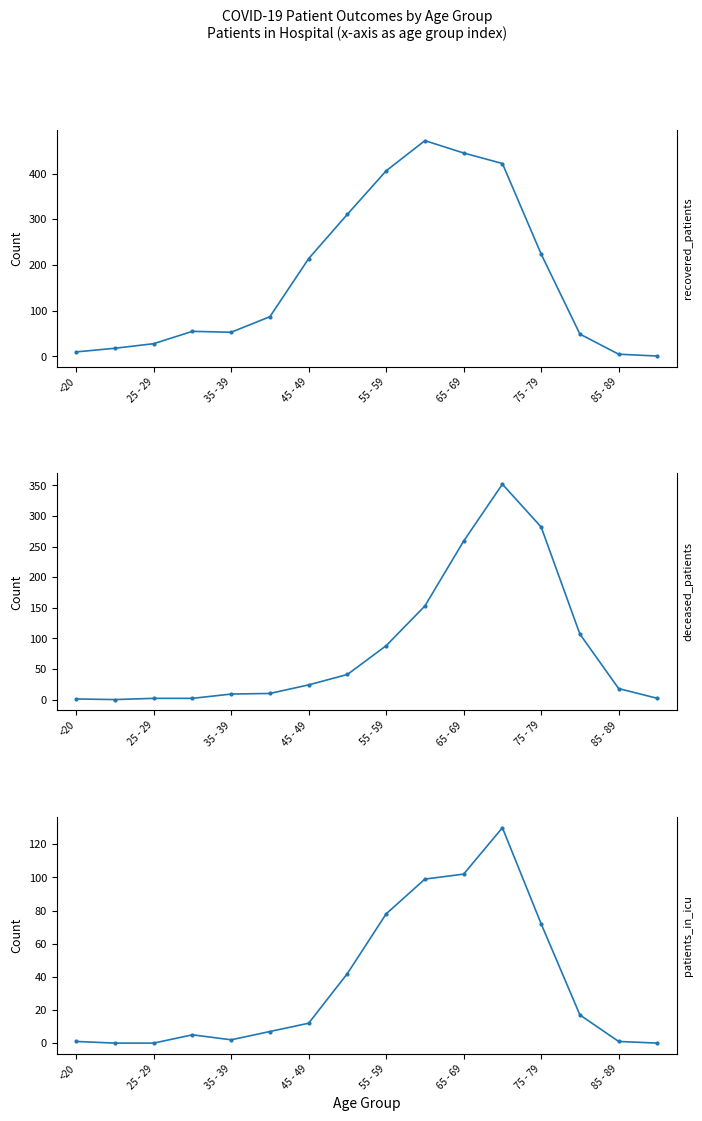

Between which two adjacent categories do deceased_patients and recovered_patients first intersect?

11 and 12